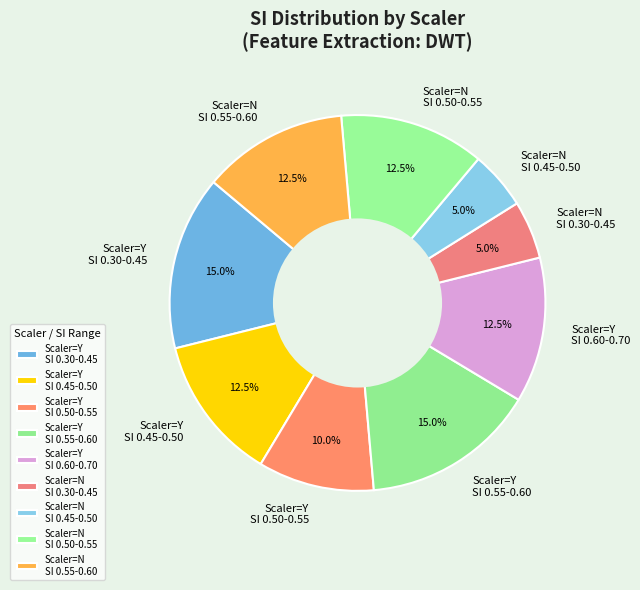

Does Scaler=Y SI 0.60-0.70 represent more than half of the total?

No